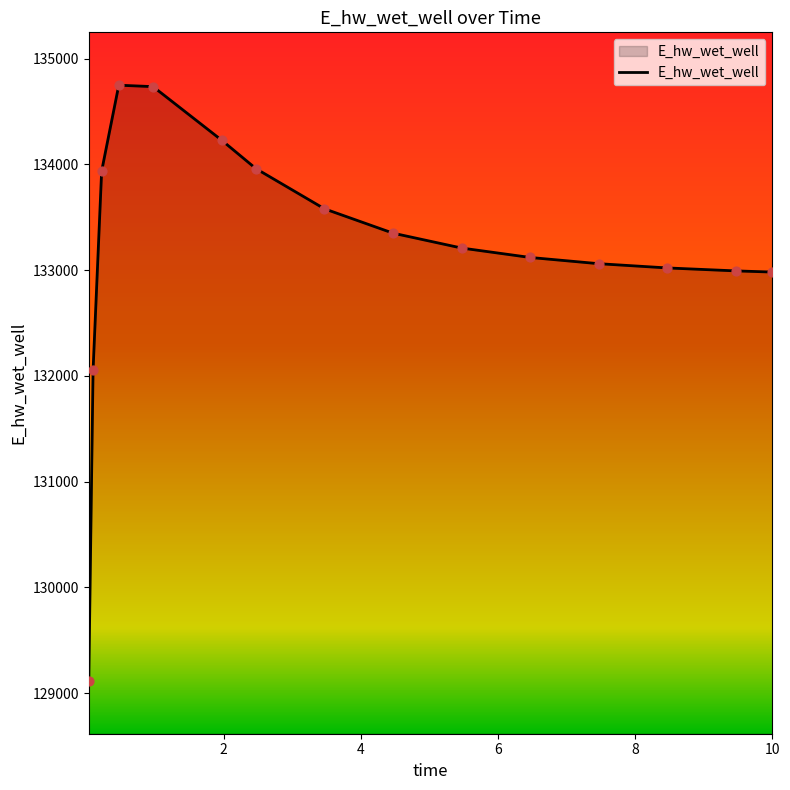

What is the smallest value displayed?

129115.2